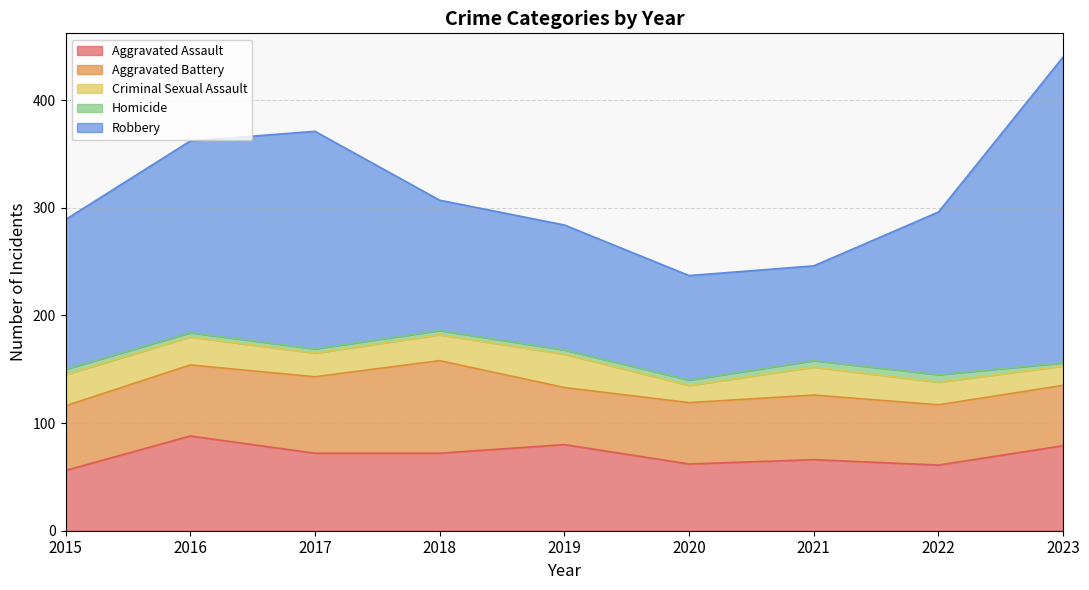

Is it true that Criminal Sexual Assault equals 29 at 2023?

False